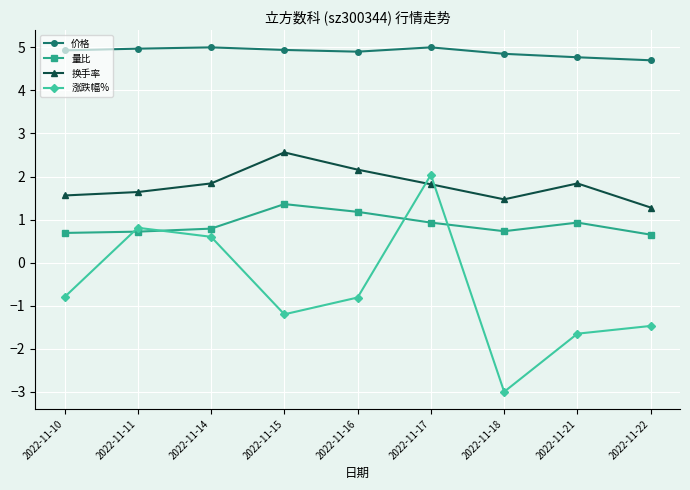

True or false: 换手率 and 价格 cross at least once.

False